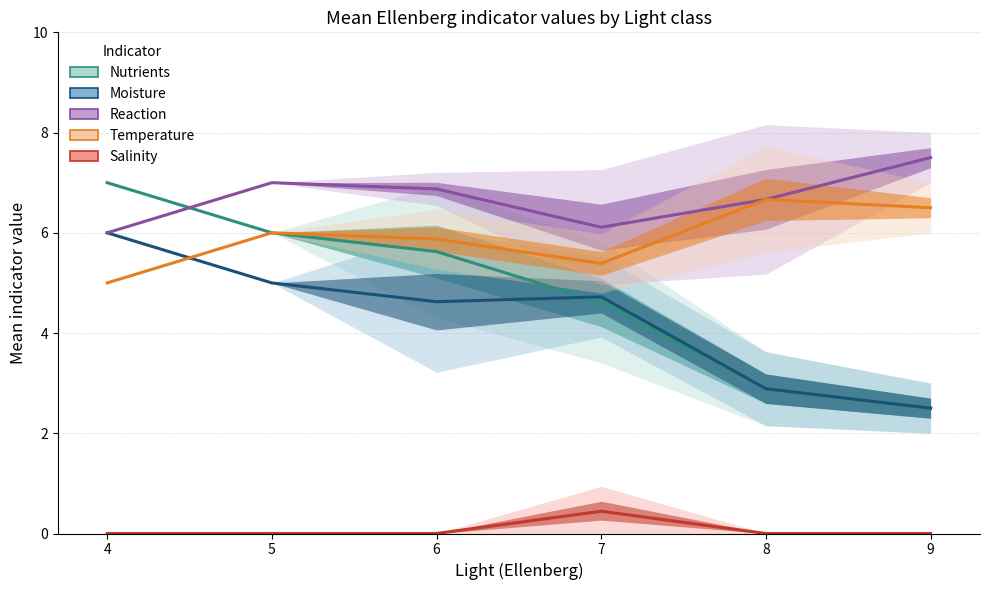

Which has a higher value, 5 or 7?

5